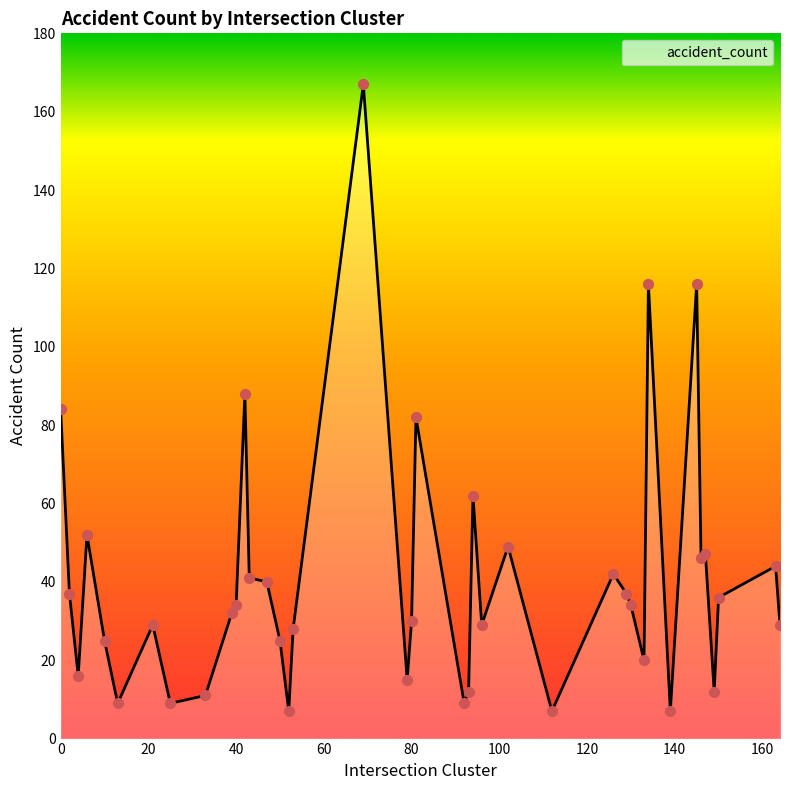

What is the greatest value displayed?

167